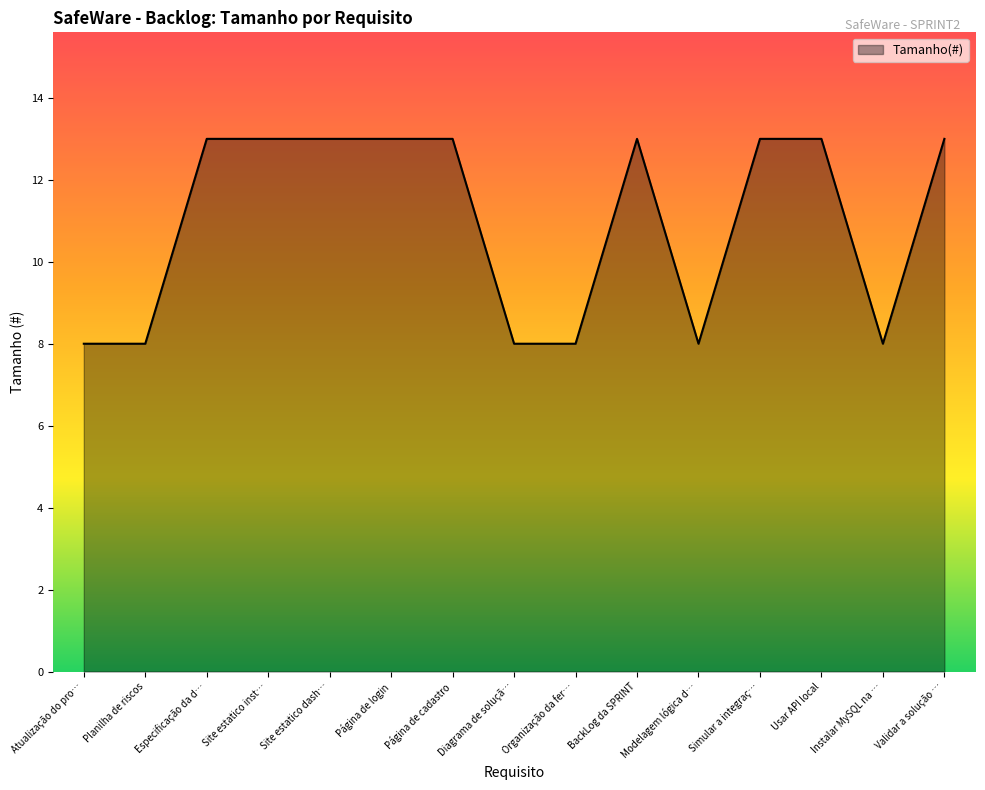

How many lines are shown in the chart?

1